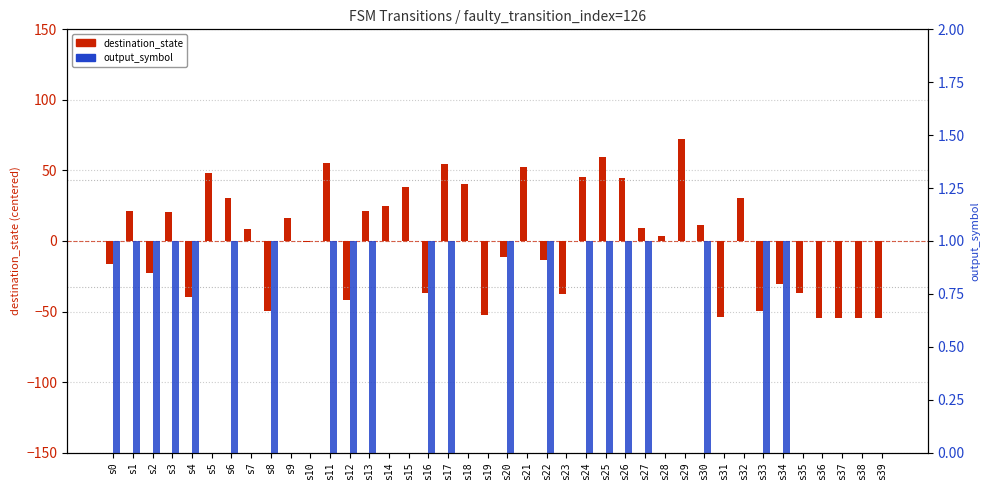

What is the minimum value shown in the chart?

-54.5